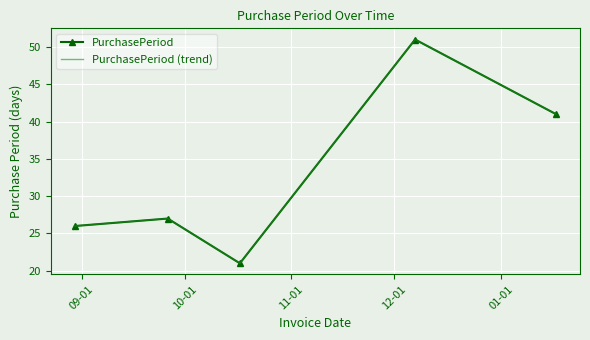

At which category is the sum across all series the highest?

12-01